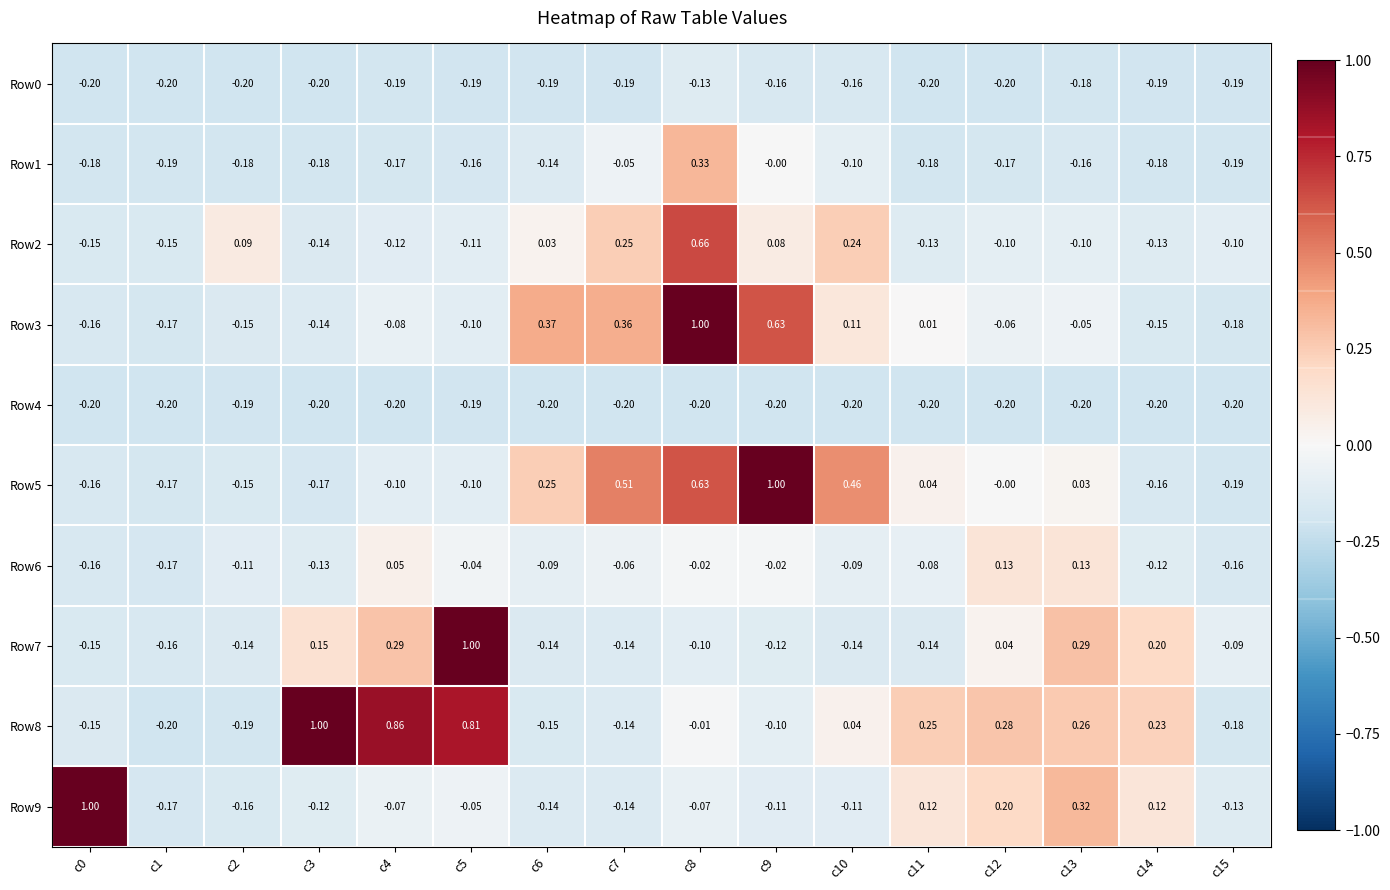

Is the value of Row0 at c6 greater than the value of Row7 at c8?

No